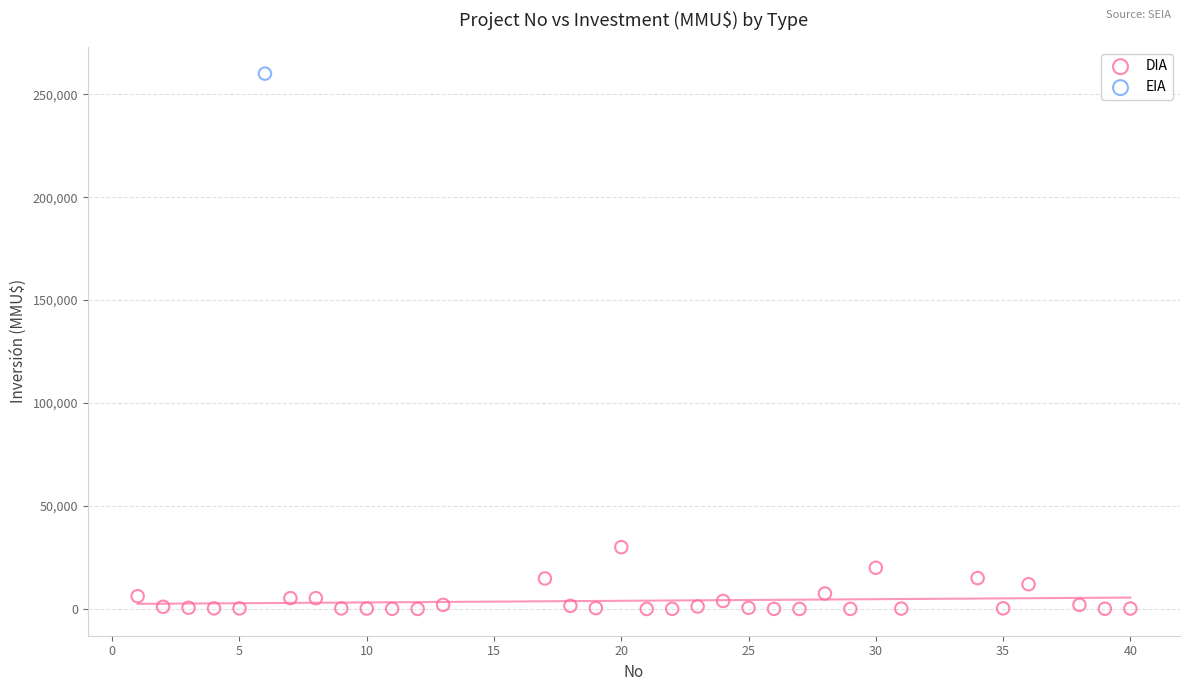

What are all the series names shown in the legend?

DIA, EIA